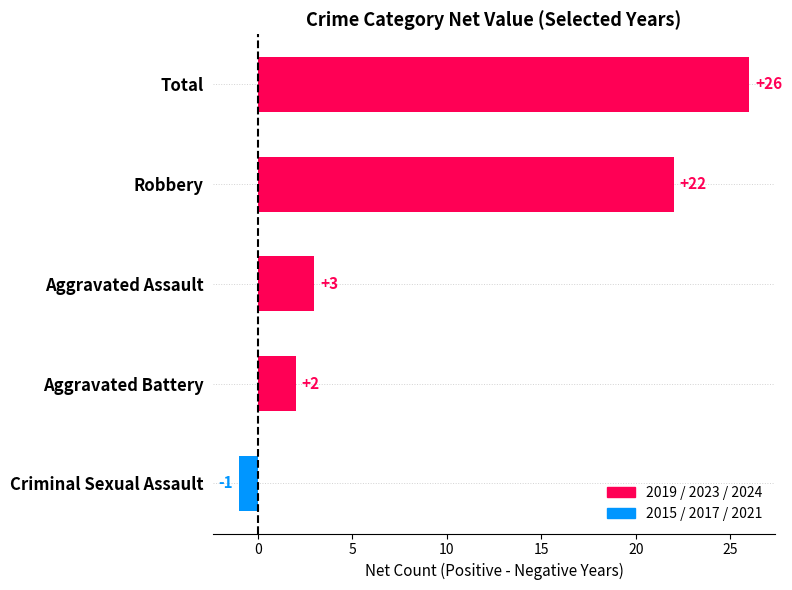

The chart shows a value of 22 at Robbery. True or false?

True